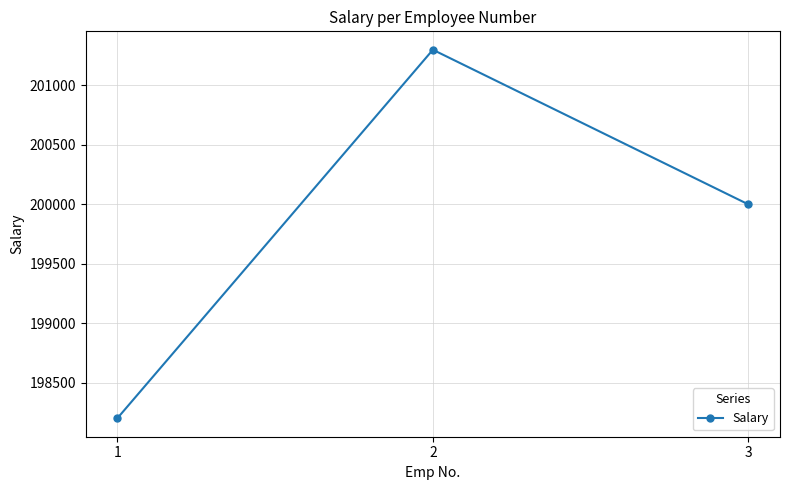

How many categories are shown in the chart?

3